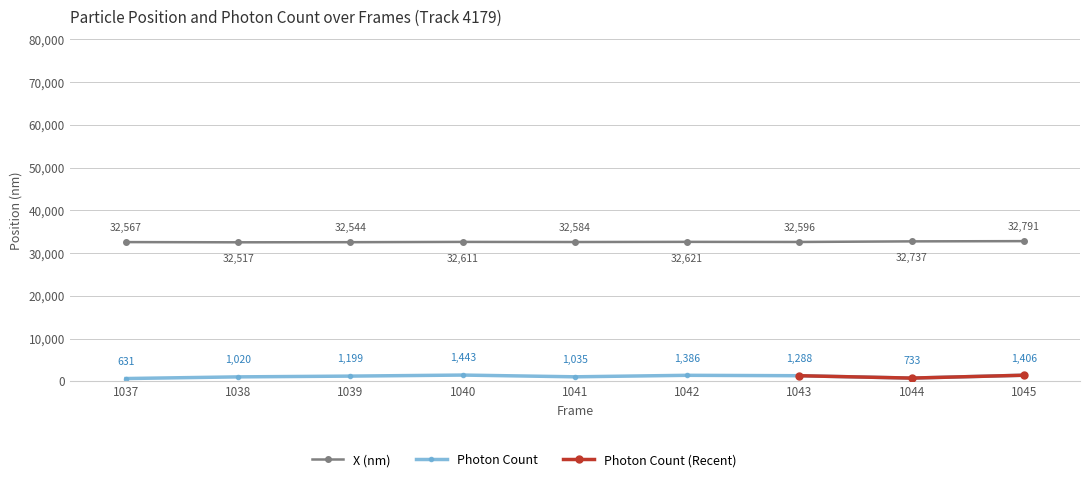

Is this an area chart (filled region under the line)?

No